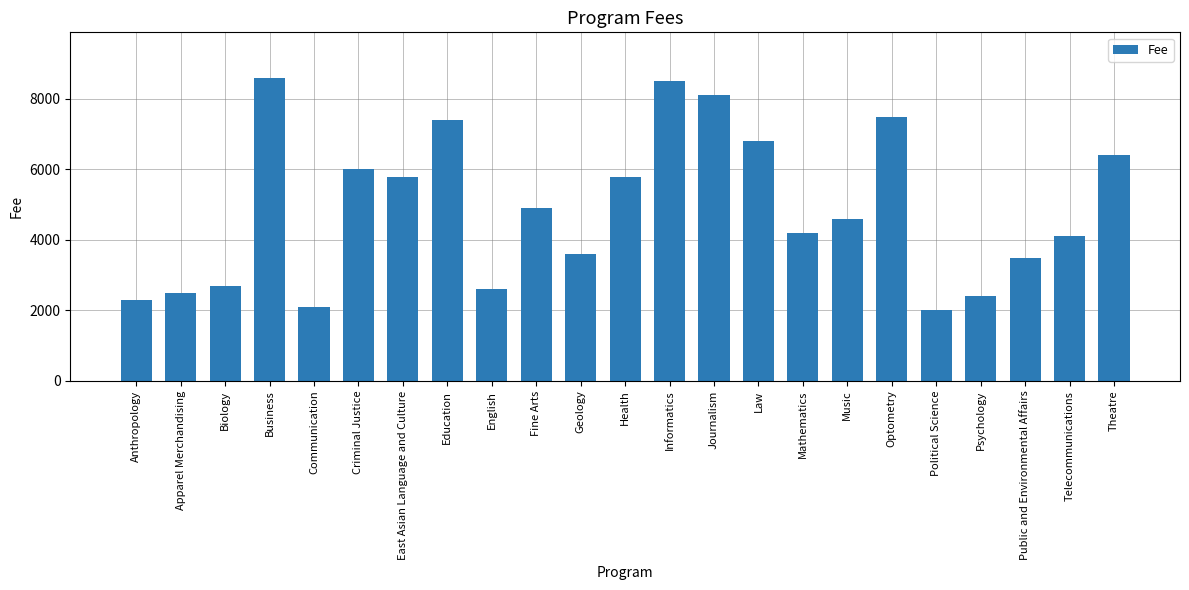

Which label corresponds to the smallest value in the chart?

Political Science